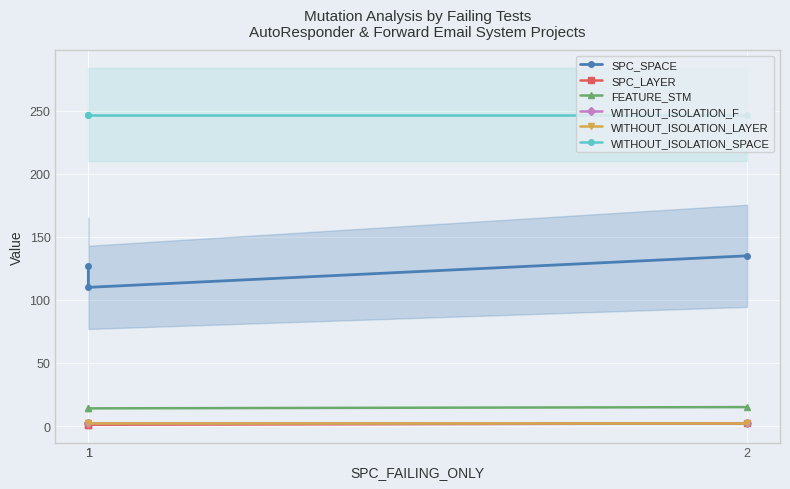

Rank the series at 1 from lowest to highest value.

SPC_LAYER, WITHOUT_ISOLATION_F, WITHOUT_ISOLATION_LAYER, FEATURE_STM, SPC_SPACE, WITHOUT_ISOLATION_SPACE